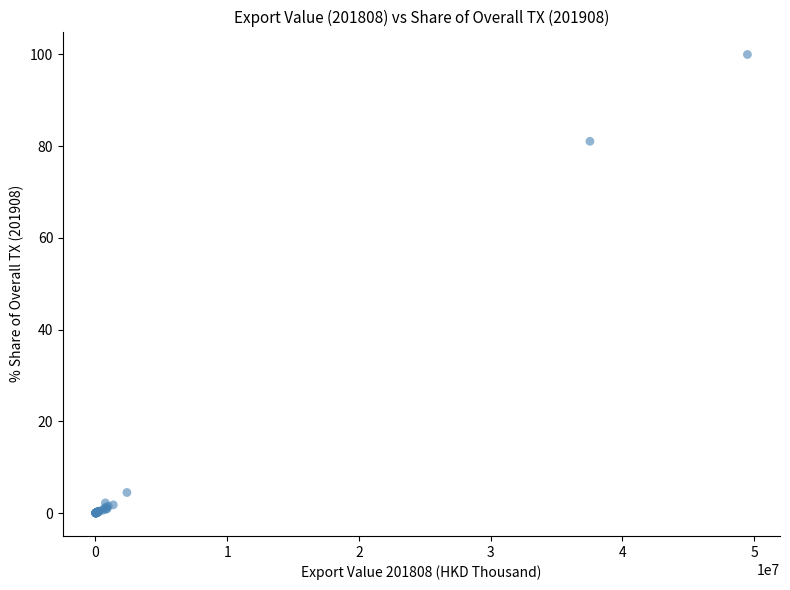

What Y value in the scatter plot is closest to 50?

81.1